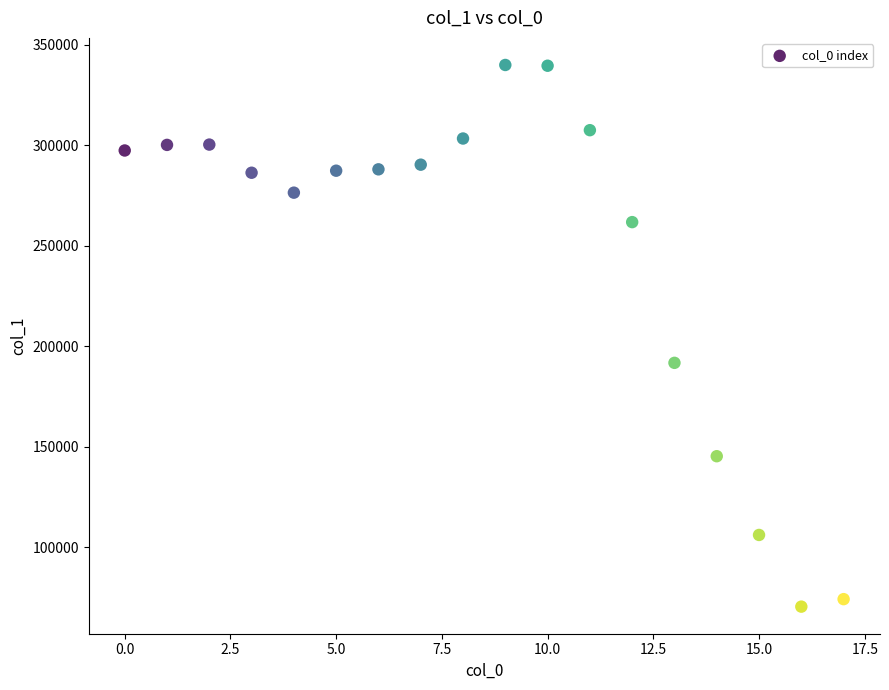

What Y value in the scatter plot is closest to 205288?

191839